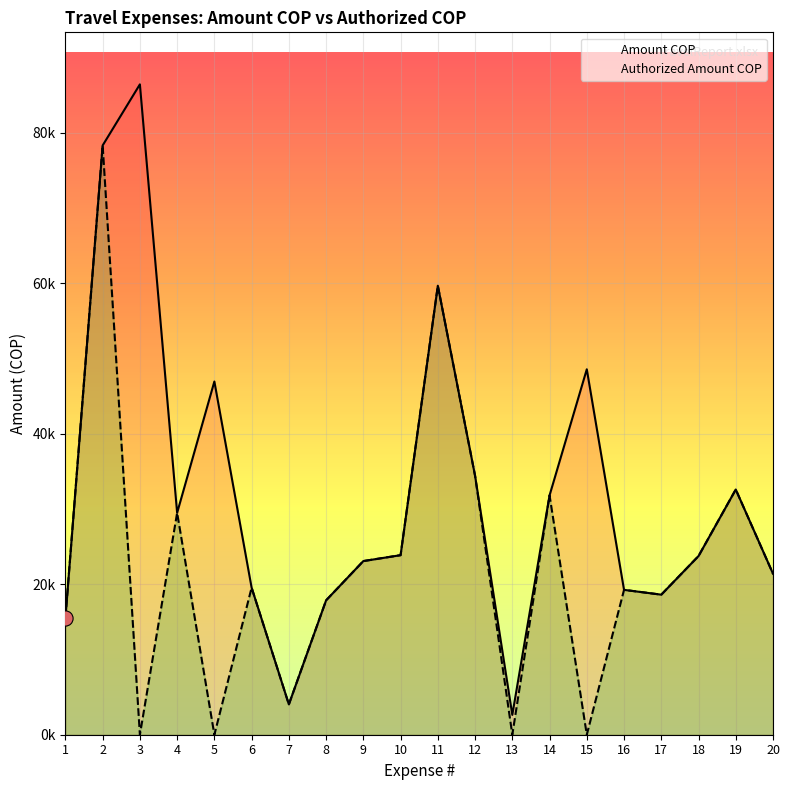

At how many categories does at least one series exceed 69691?

2